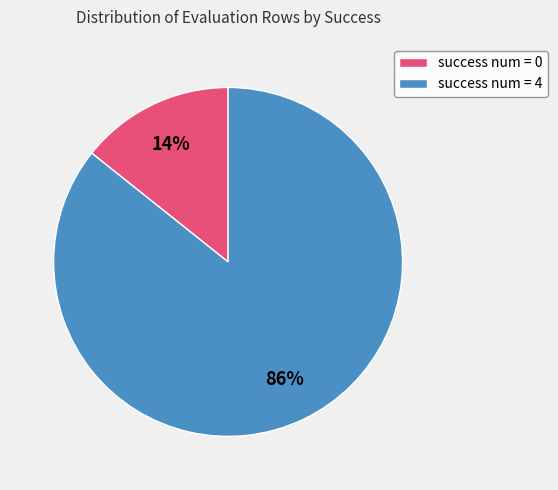

Count the number of slices in the pie.

2